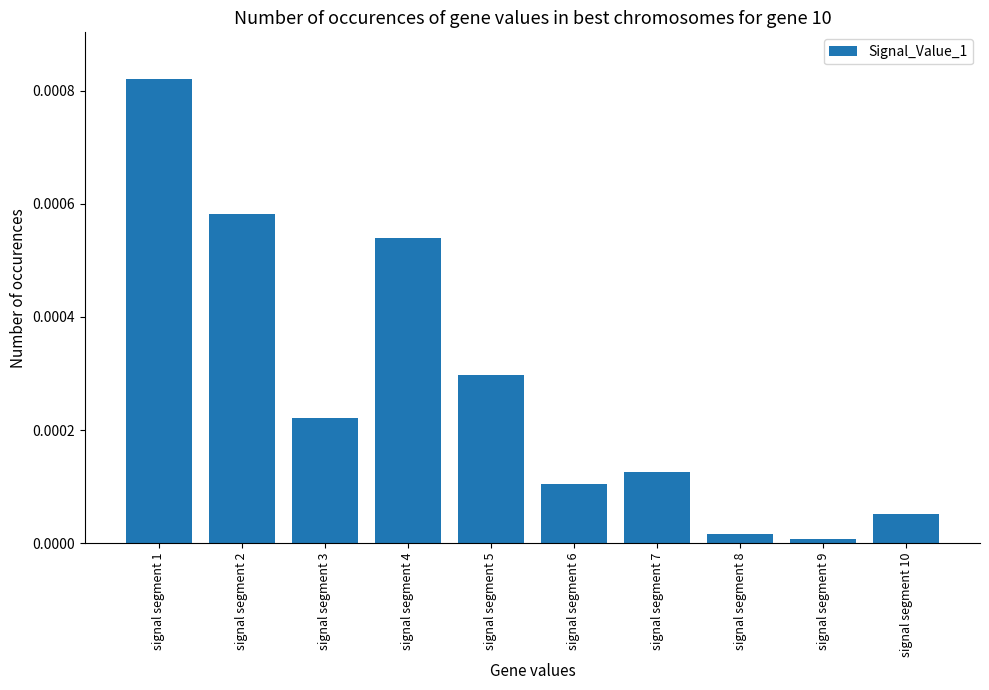

Which category has the highest value across all series?

signal segment 1